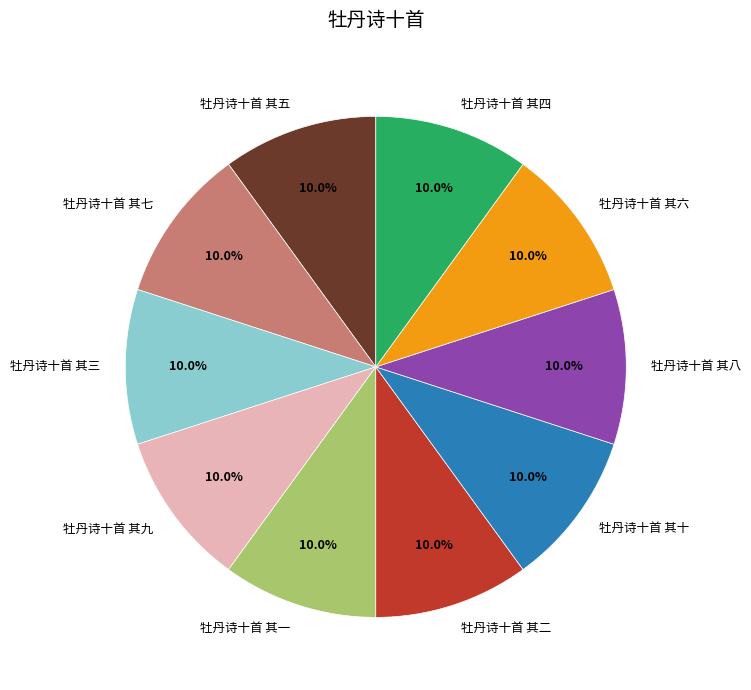

To the nearest percent, what is the average slice percentage?

10%